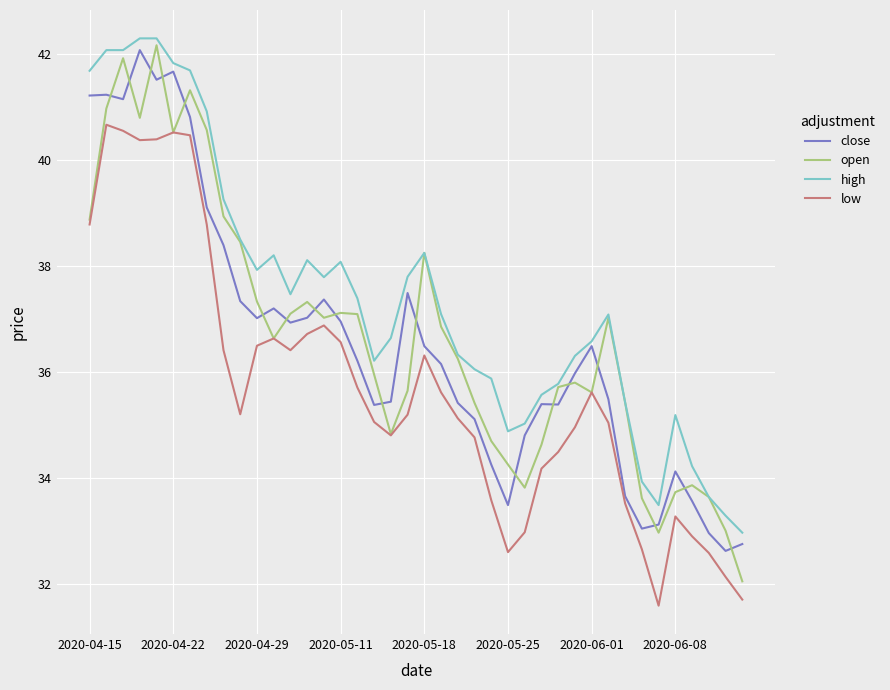

What is the maximum value shown in the chart?

42.3